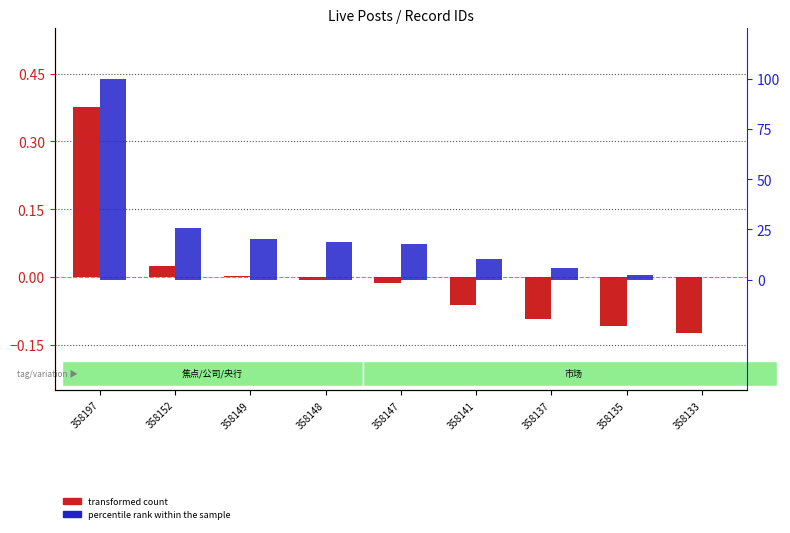

The percentile rank within the sample series shows 26.5 at 358148. True or false?

False